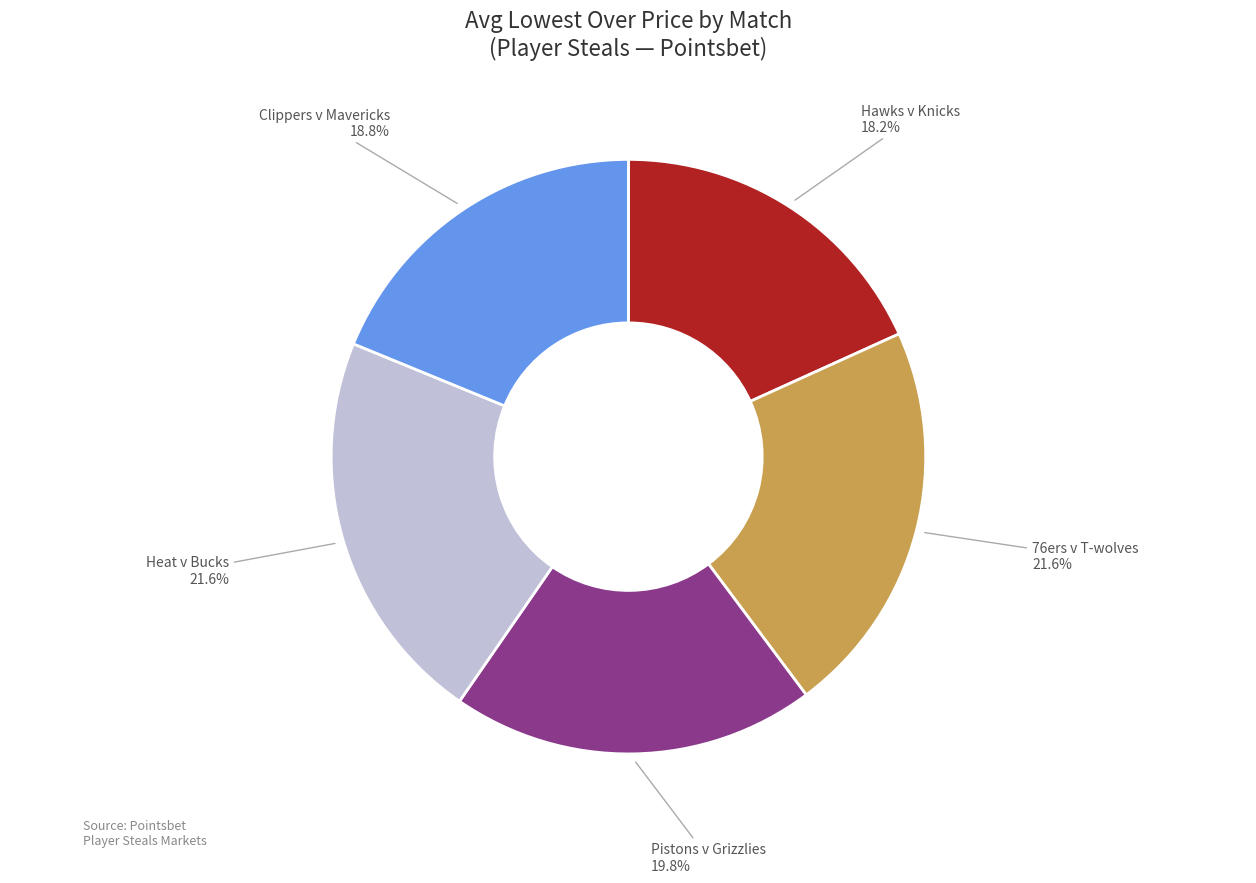

Do 76ers v T-wolves and Heat v Bucks together represent more than half of the pie?

No